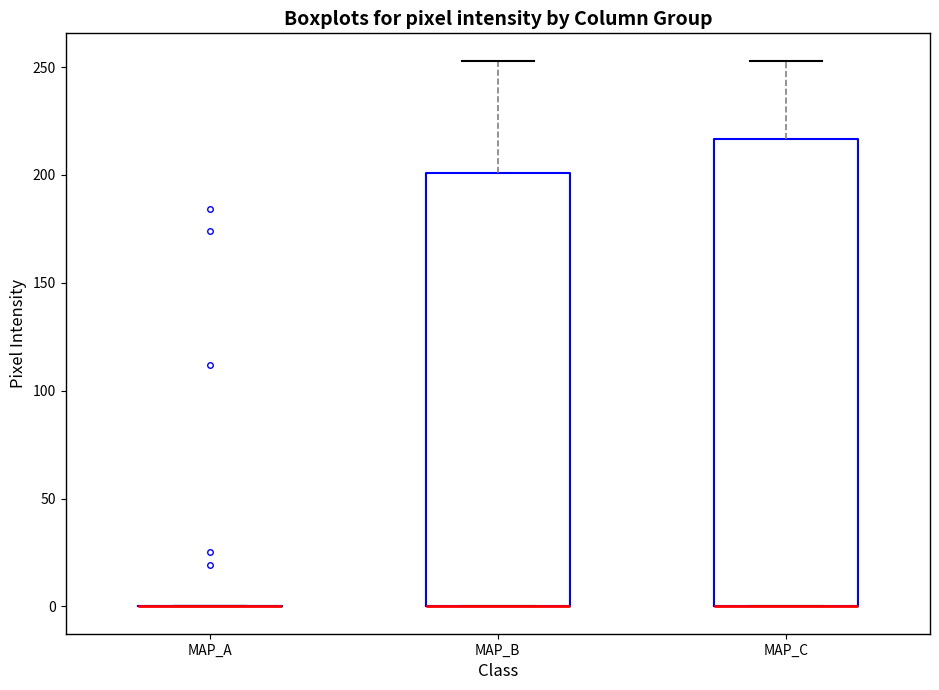

Reading left to right, transcribe this box plot: for each box, give where its median line is, the range the box spans, and where its two whiskers end, as read against the y-axis. The values are not printed on the chart, so give them approximately, as read against the axis.

MAP_A: box collapsed to a line at 0, whiskers 0 to 0
MAP_B: median 0 (drawn on the box's lower edge), box 0 to 200, whiskers 0 to 255
MAP_C: median 0 (drawn on the box's lower edge), box 0 to 215, whiskers 0 to 255